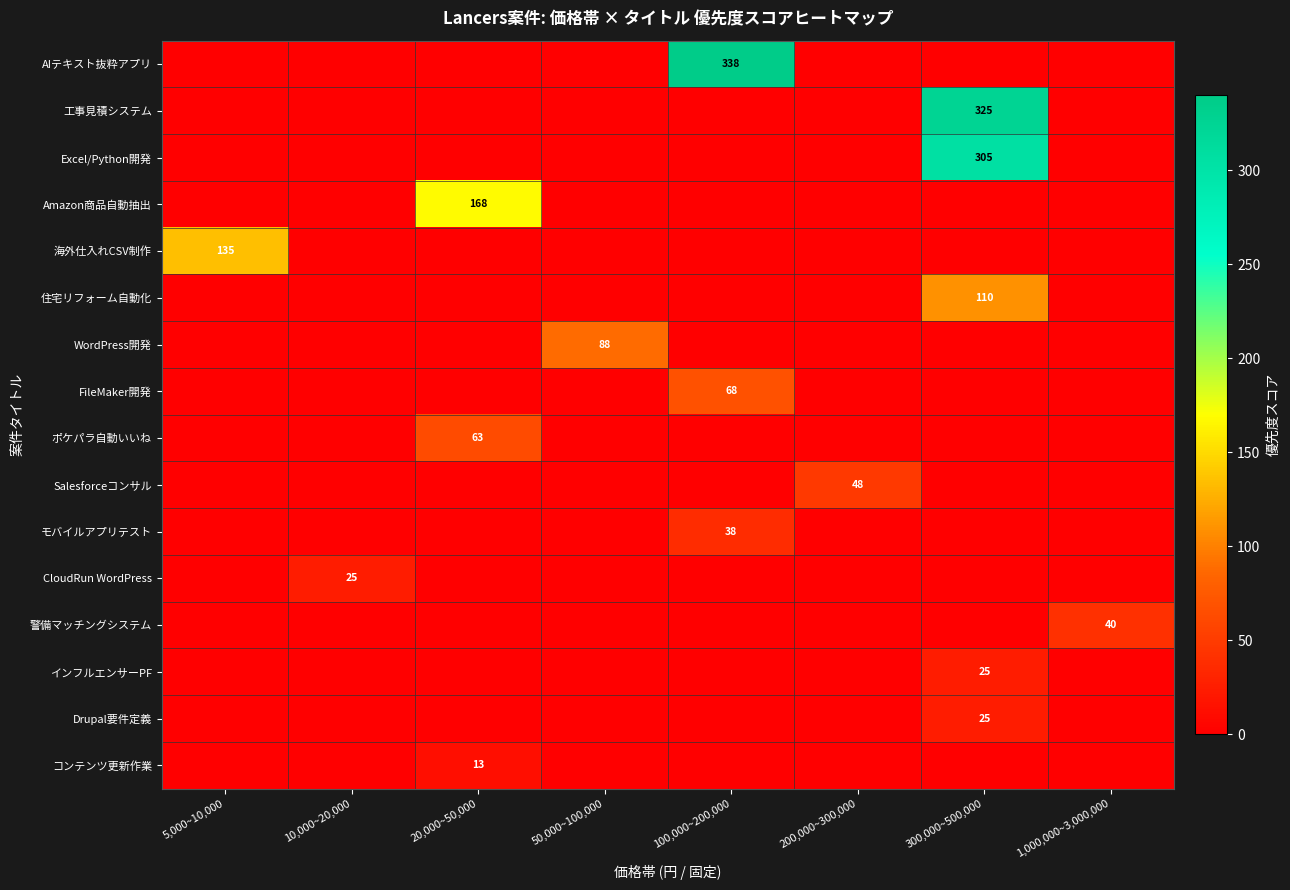

List the labels in order of 住宅リフォーム自動化 value, largest first.

300,000~500,000, 5,000~10,000, 10,000~20,000, 20,000~50,000, 50,000~100,000, 100,000~200,000, 200,000~300,000, 1,000,000~3,000,000